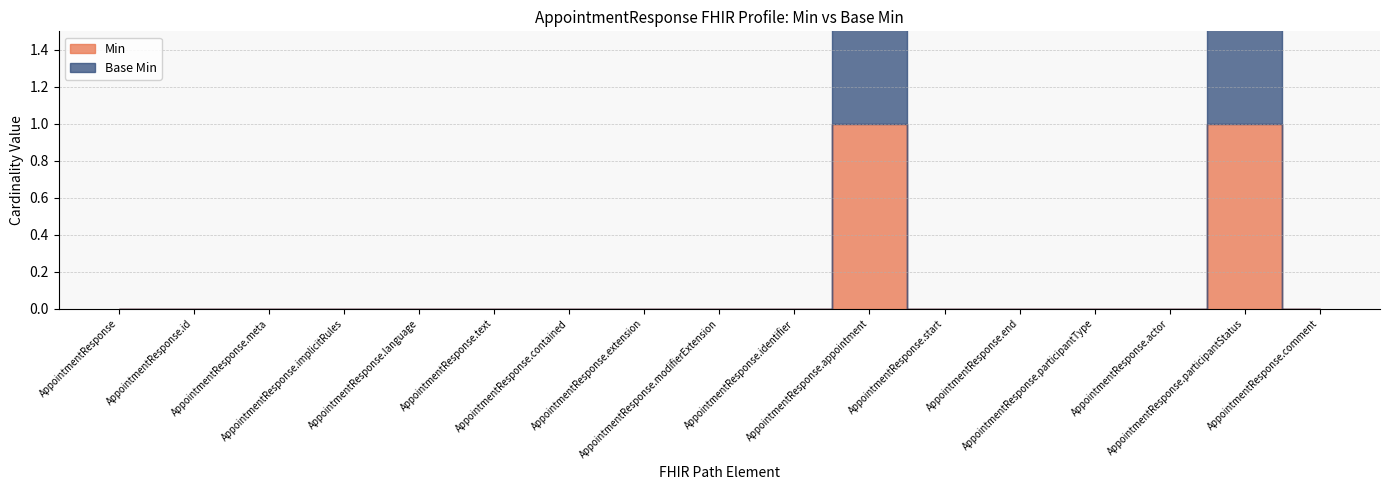

True or false: Base Min and Min intersect in this chart.

False